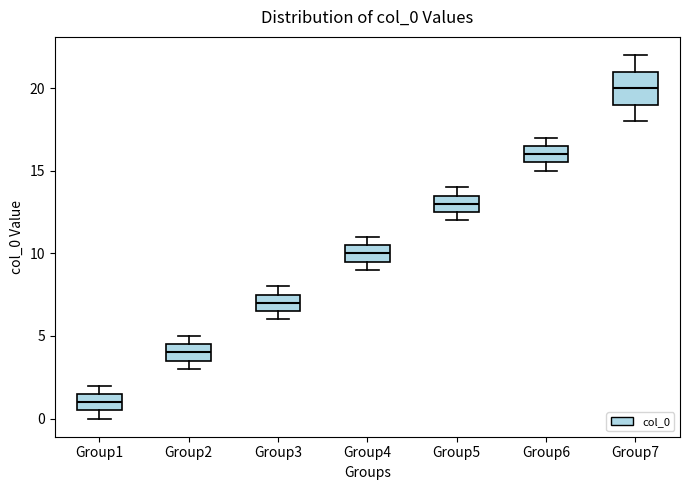

Reading left to right, read every box against the y-axis: the position of its median line, the range the box covers, and the ends of its whiskers. The values are not printed on the chart, so give them approximately, as read against the axis.

Group1: median 1.0, box 0.5 to 1.5, whiskers 0.0 to 2.0
Group2: median 4.0, box 3.5 to 4.5, whiskers 3.0 to 5.0
Group3: median 7.0, box 6.5 to 7.5, whiskers 6.0 to 8.0
Group4: median 10.0, box 9.5 to 10.5, whiskers 9.0 to 11.0
Group5: median 13.0, box 12.5 to 13.5, whiskers 12.0 to 14.0
Group6: median 16.0, box 15.5 to 16.5, whiskers 15.0 to 17.0
Group7: median 20.0, box 19.0 to 21.0, whiskers 18.0 to 22.0